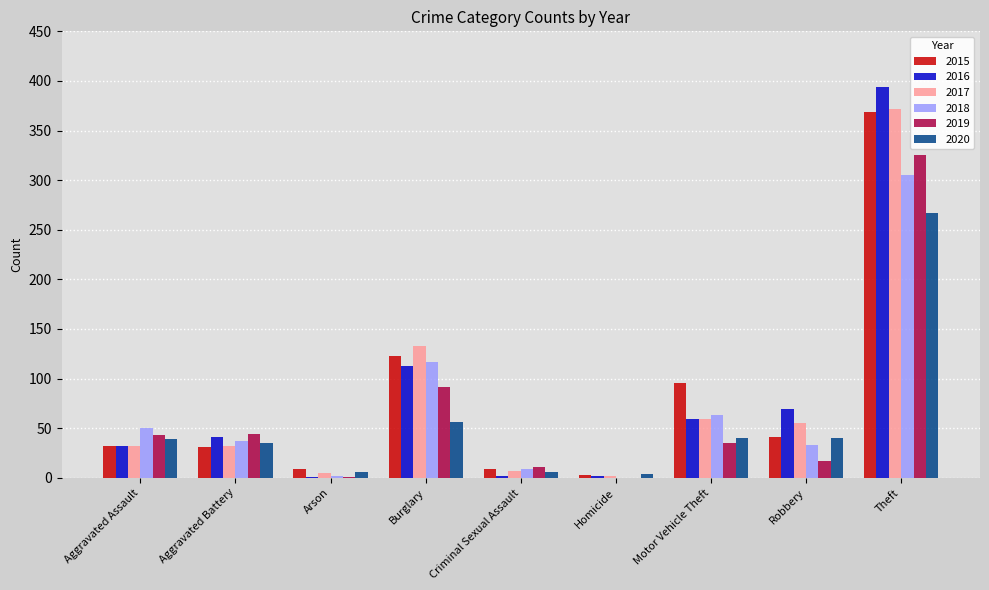

Are the bars horizontal?

No